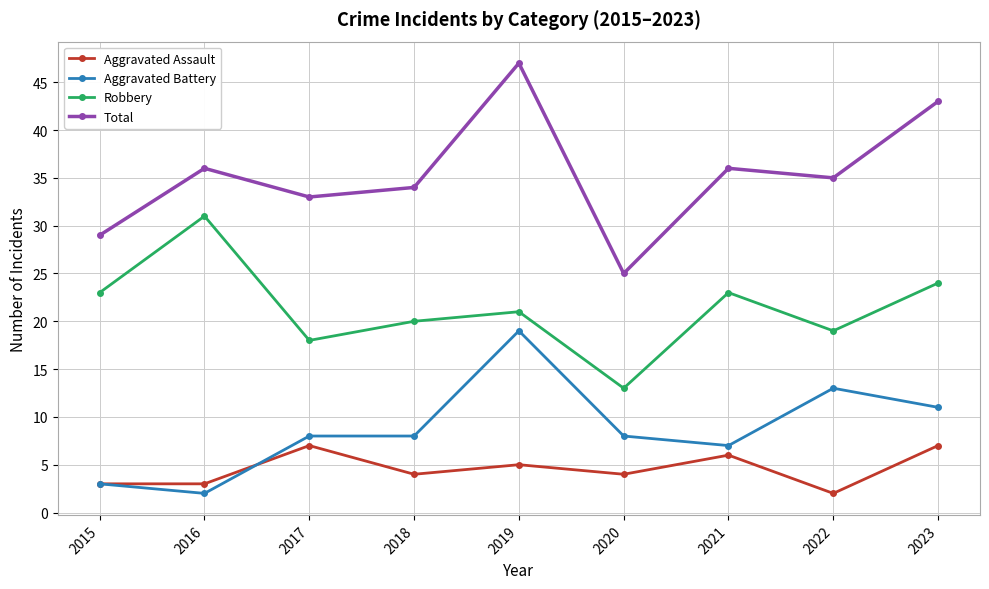

How many distinct data groups are displayed?

4